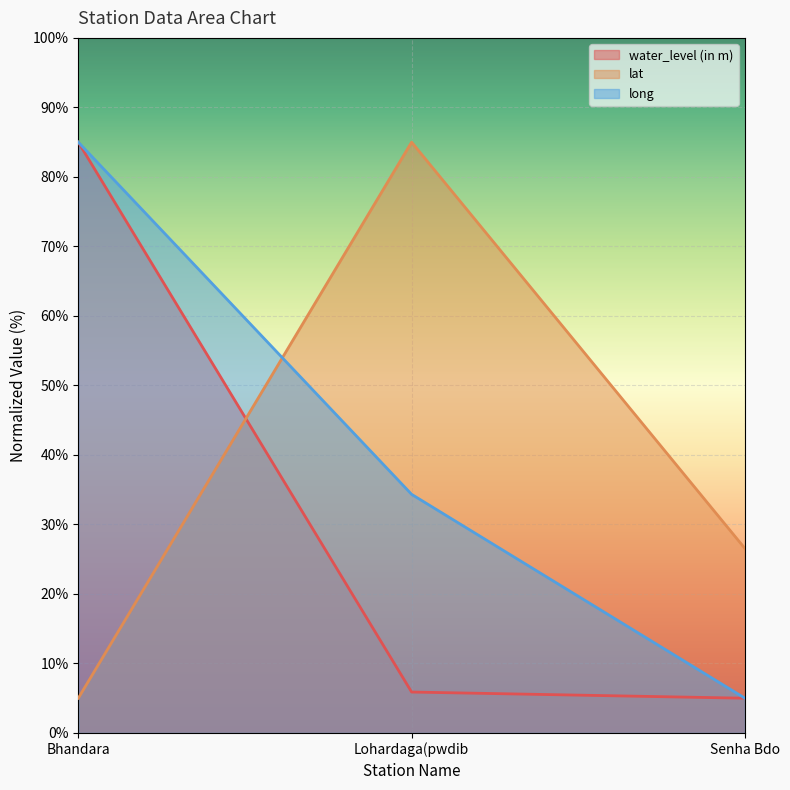

Count the long values in the range 5 to 85.

3